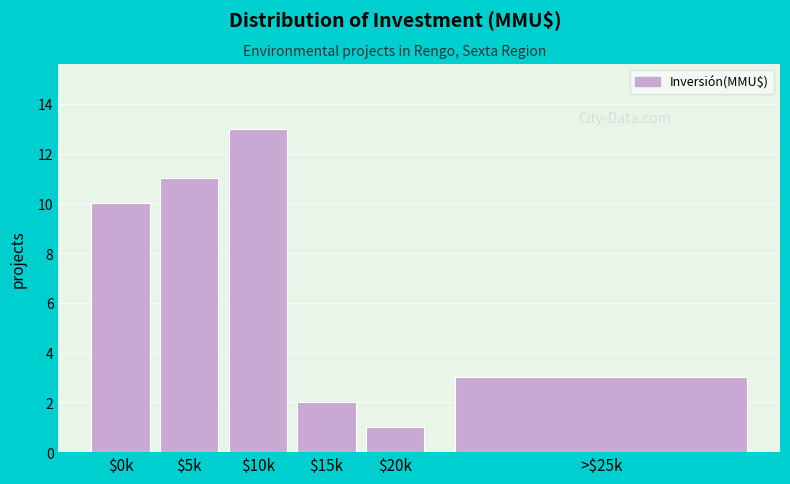

Reading right to left, extract all data points from this chart.

3	1	2	13	11	10